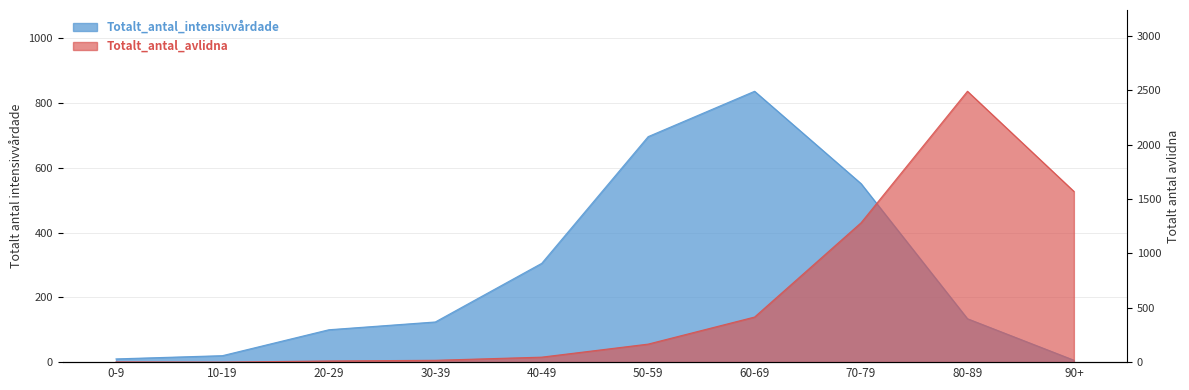

Where is the first local maximum for Totalt_antal_avlidna?

80-89